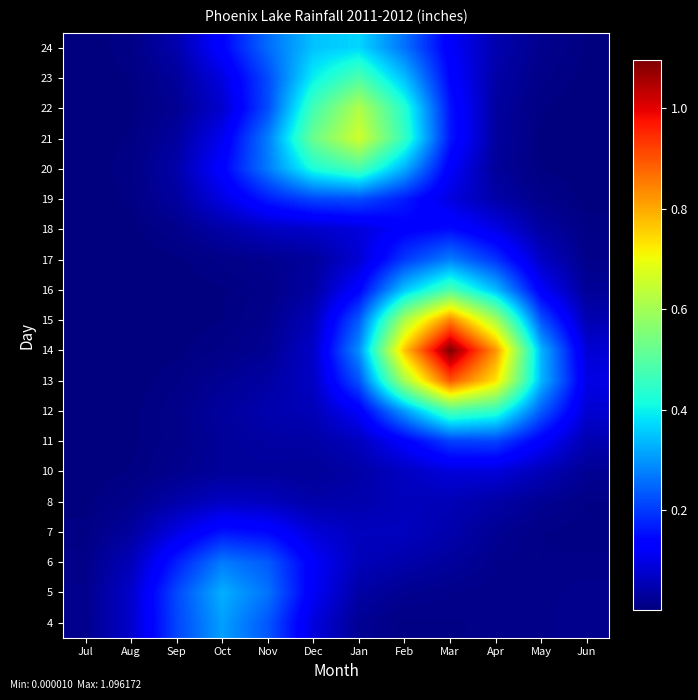

Which label corresponds to the largest value in the chart?

Mar